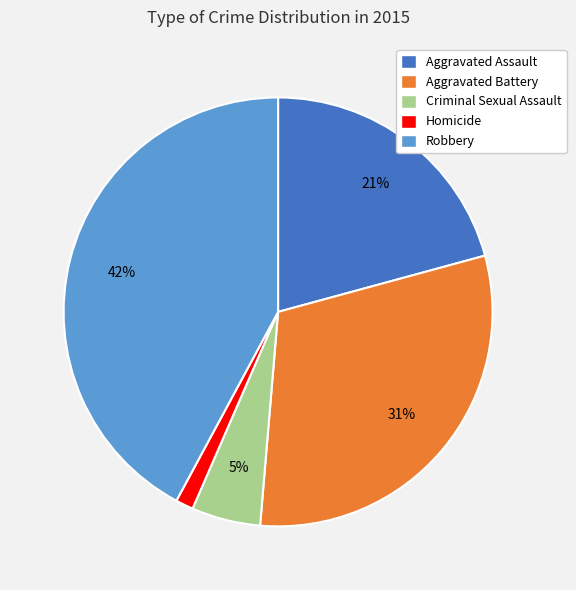

Which has a higher value, Aggravated Battery or Robbery?

Robbery